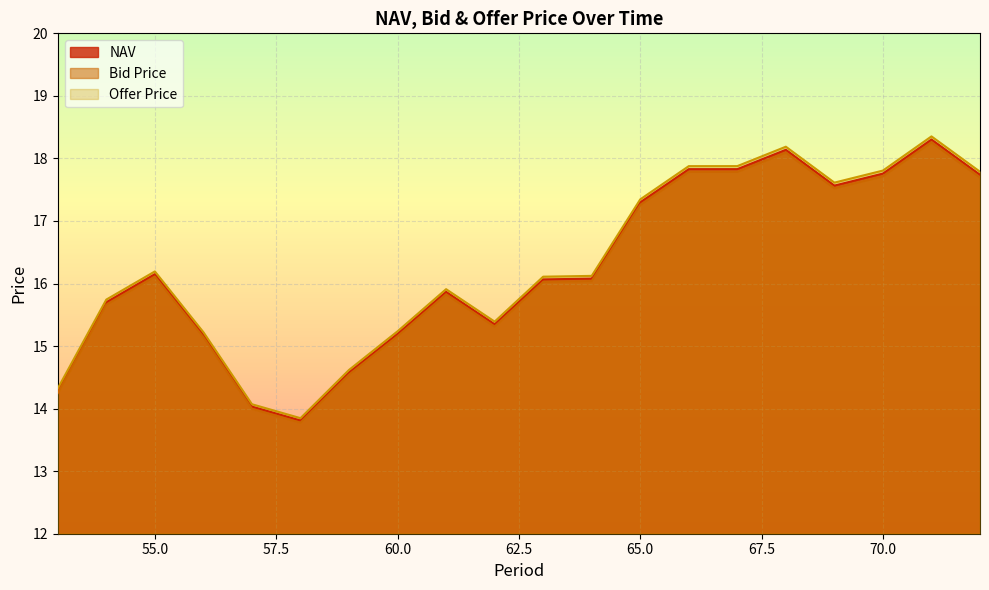

True or false: Bid Price and Offer Price cross at least once.

False